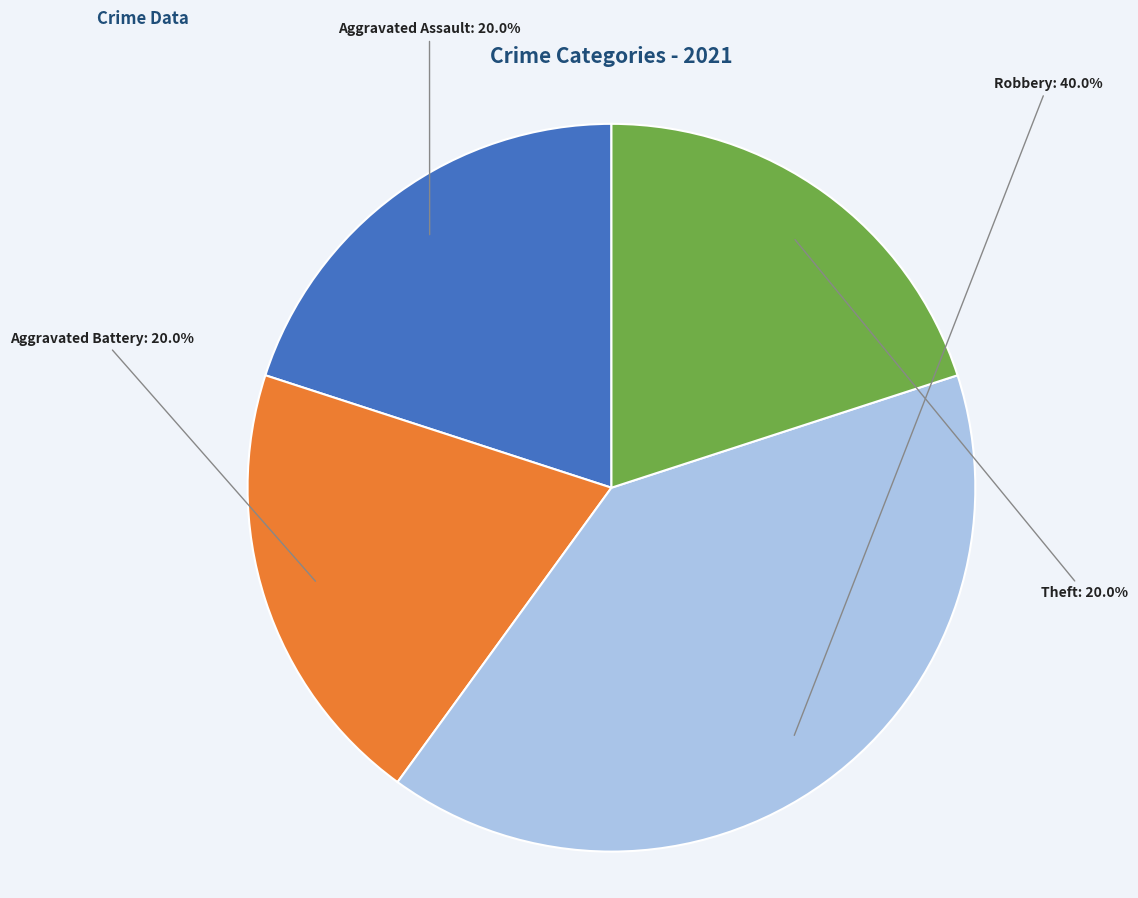

Does any single category account for the majority?

No